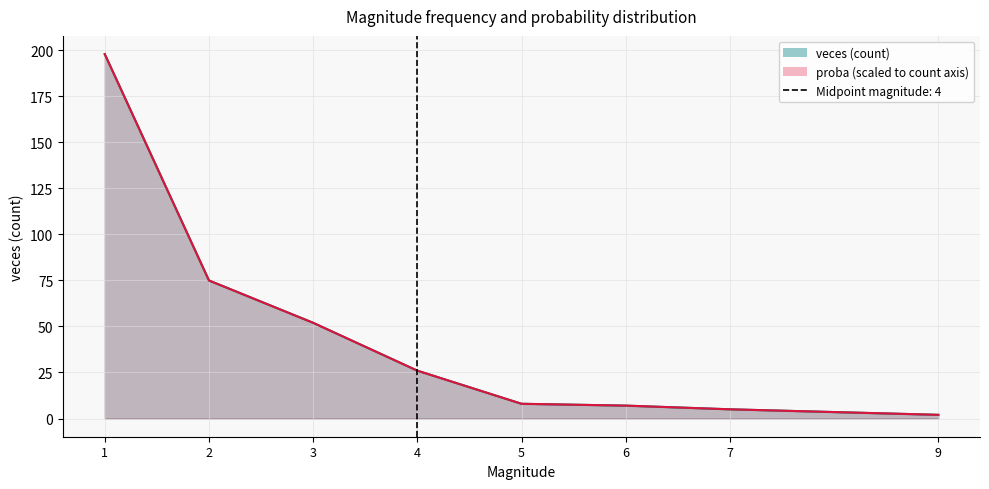

Which series ends up on top after the final intersection of veces and proba?

proba